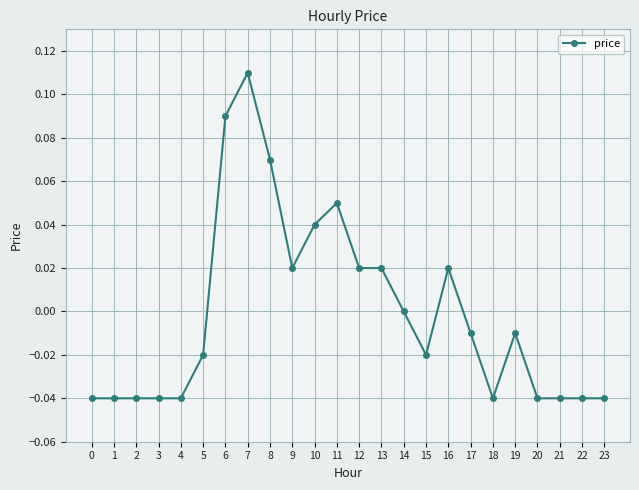

Is this an area chart (filled region under the line)?

No